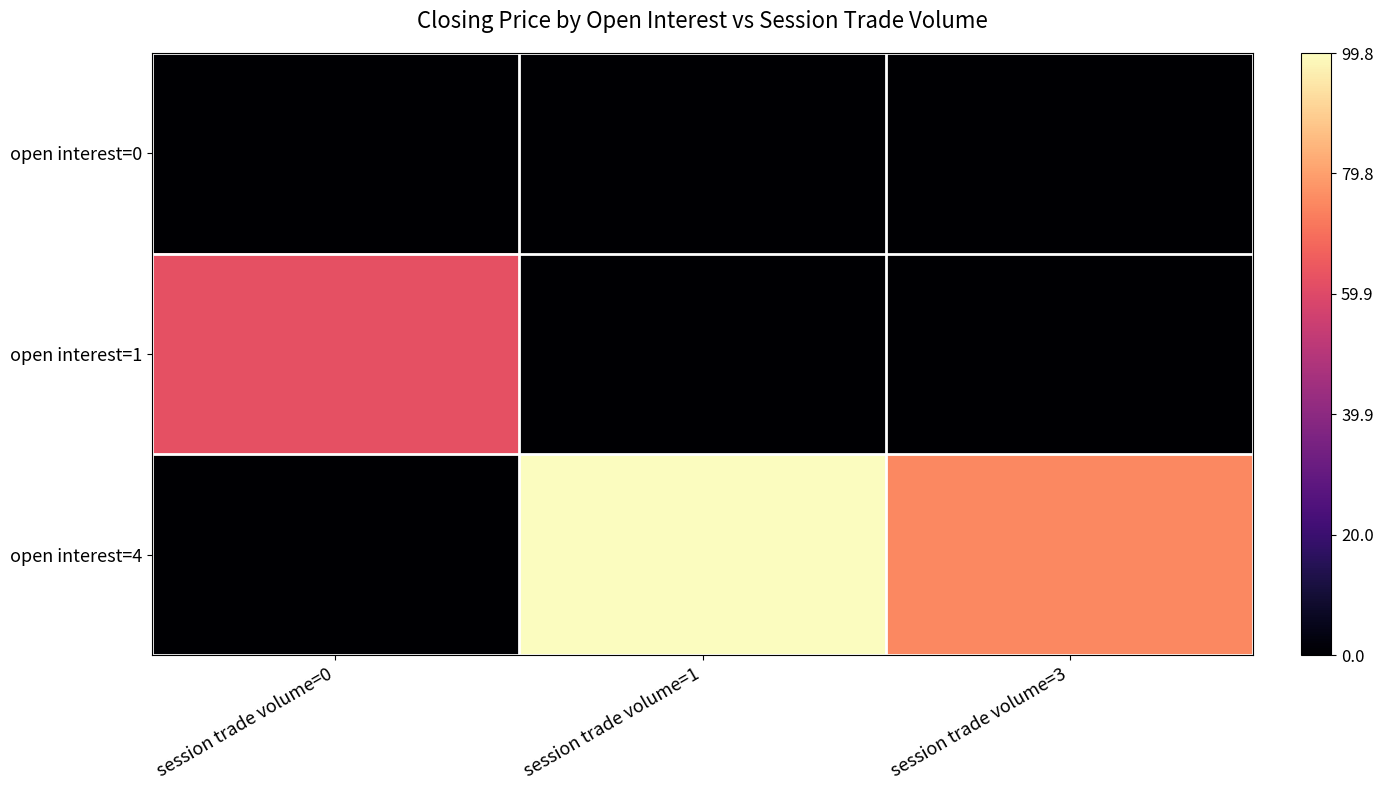

How many categories are shown in the chart?

3